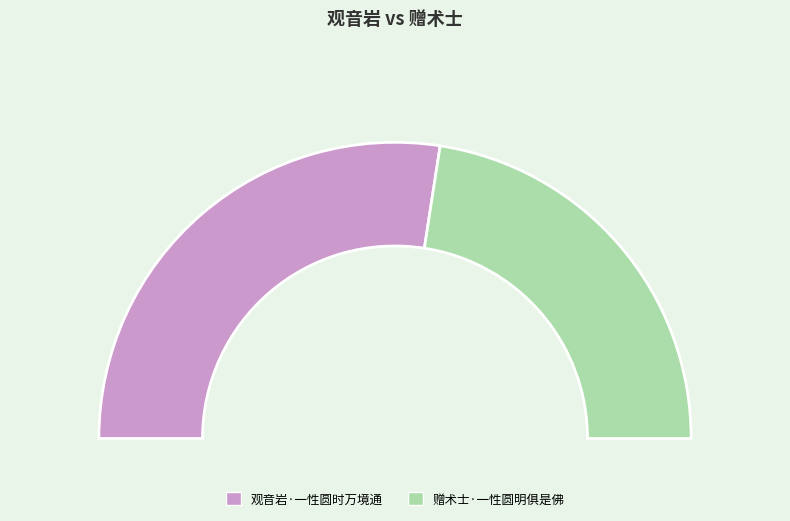

What is the ratio of the value at 观音岩·一性圆时万境通 to the value at 赠术士·一性圆明俱是佛?

1.2